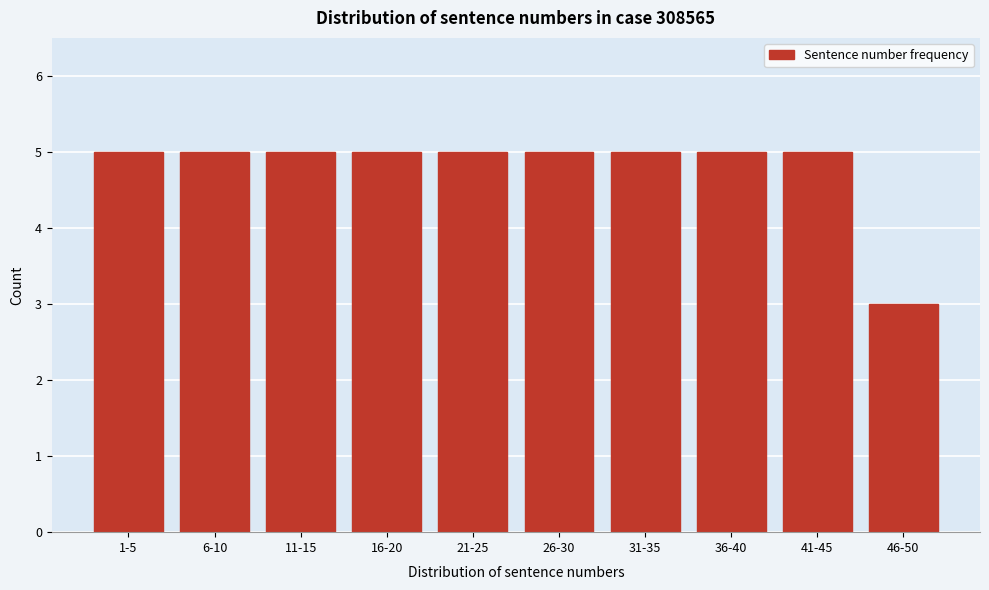

Reading left to right, what are all the values shown in this chart?

5	5	5	5	5	5	5	5	5	3